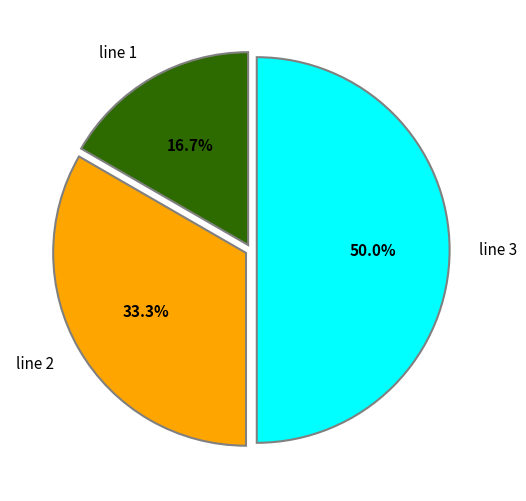

To the nearest percent, what portion does line 1 represent?

17%